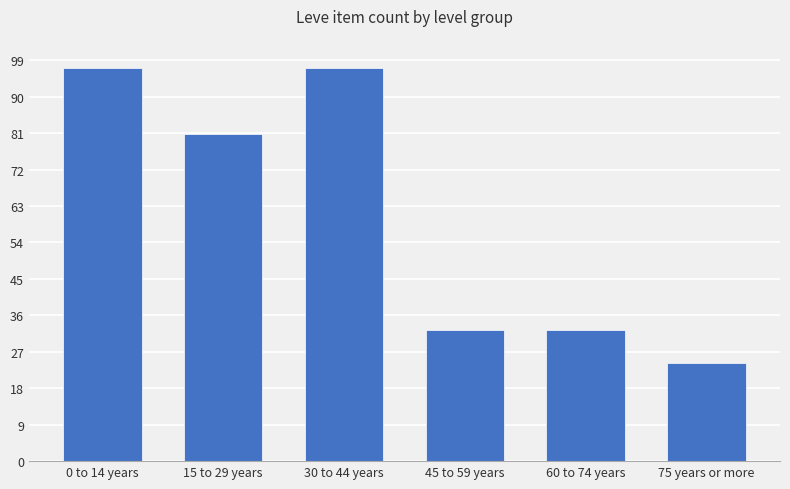

How many values exceed 80?

3